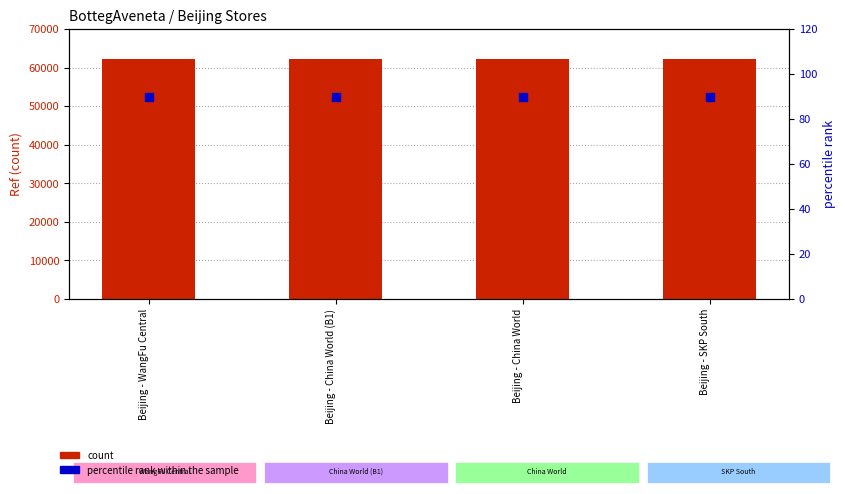

Which series has the largest total across all categories?

count